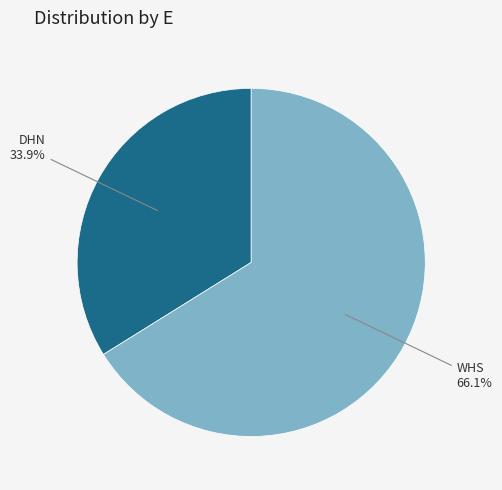

How many slices are in this pie chart?

2